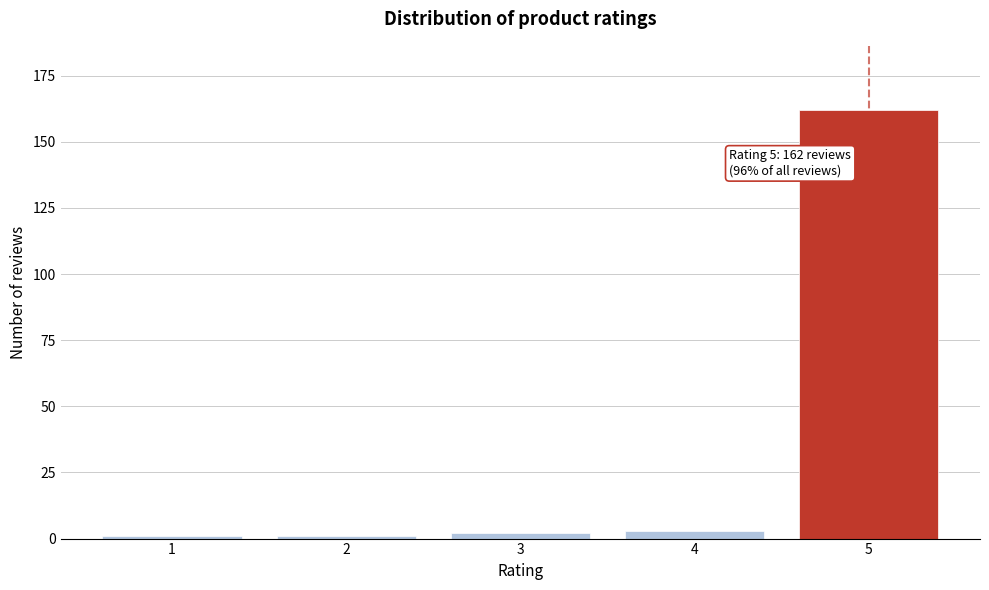

Reading left to right, what are all the values shown in this chart?

1	1	2	3	162